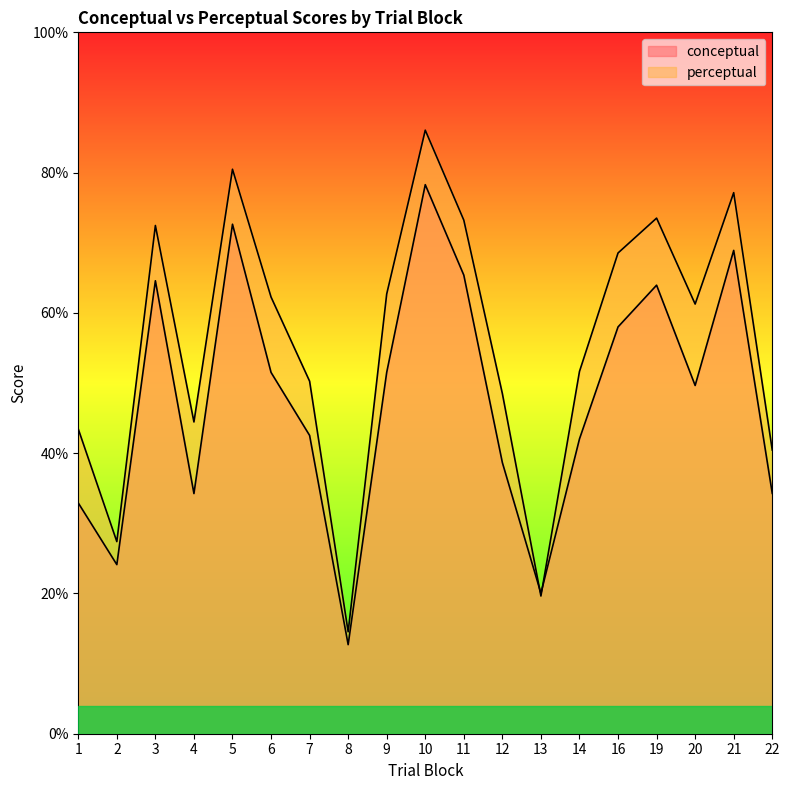

Is it true that perceptual equals 27.1 at 22?

False